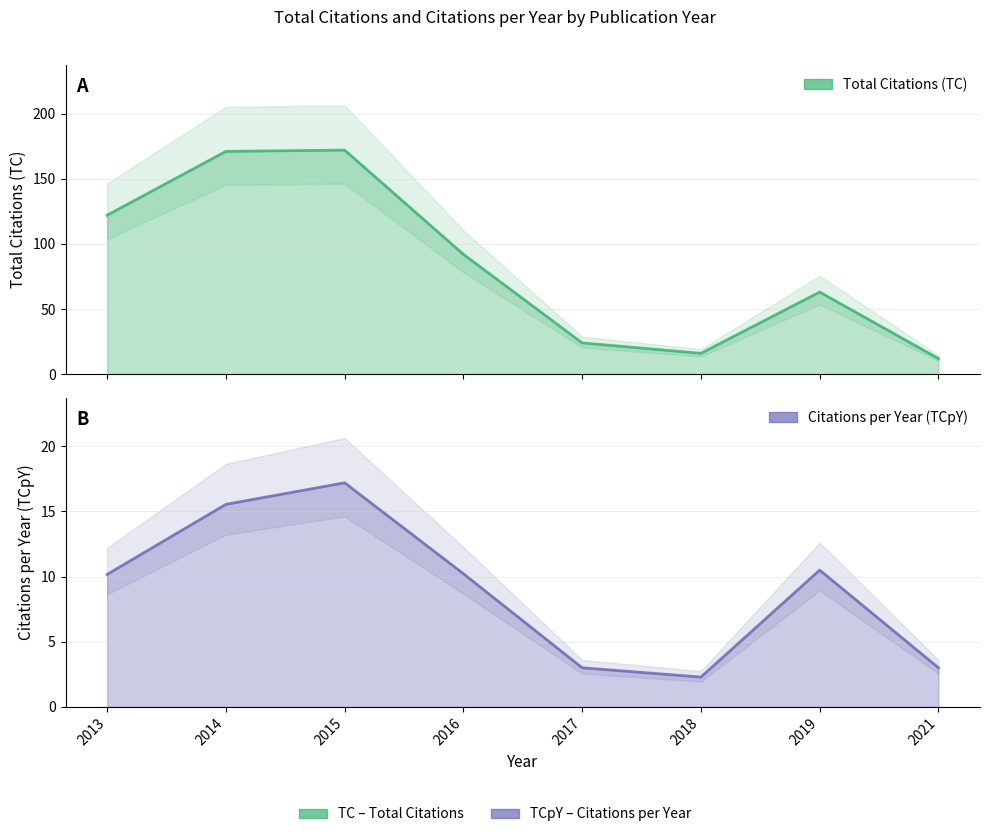

Rank the series by their maximum value, from highest to lowest.

TC, TCpY